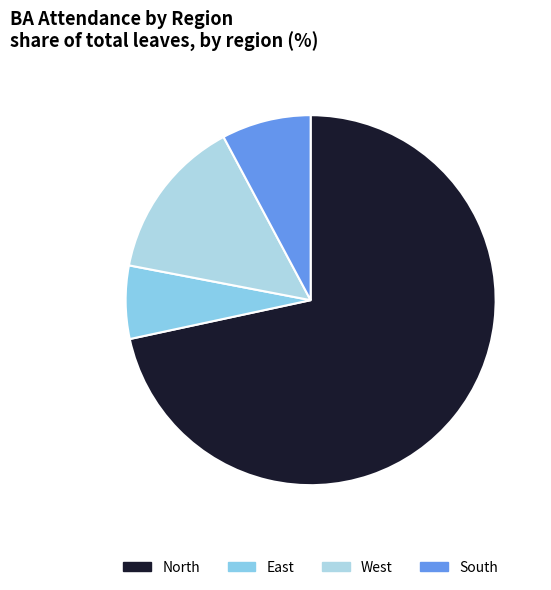

Which category has the smallest portion of the pie?

East